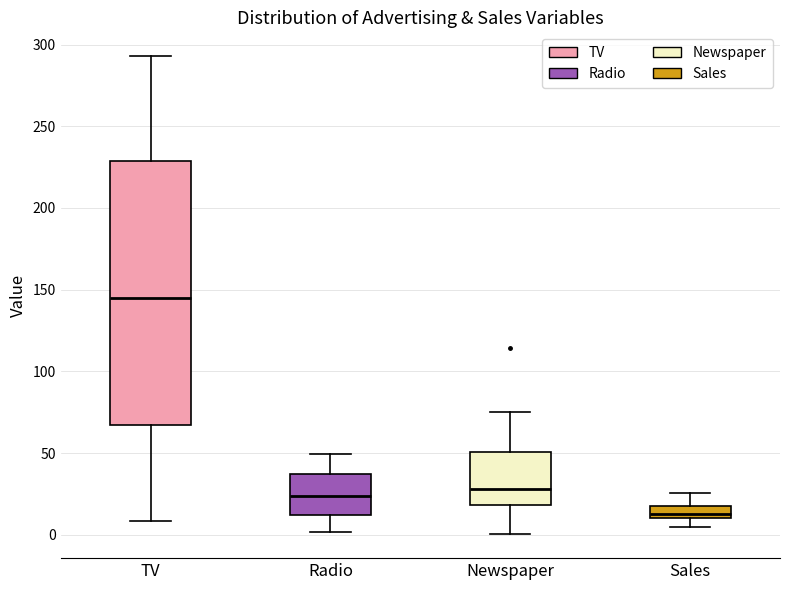

Where does the upper whisker of the box for Radio end on the y-axis? The values are not printed on the chart, so give them approximately, as read against the axis.

50